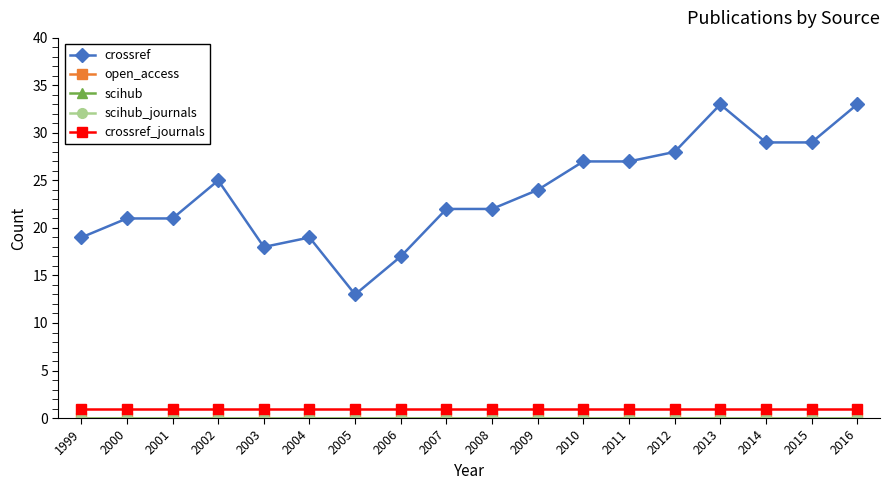

At how many categories does at least one series exceed 22?

9